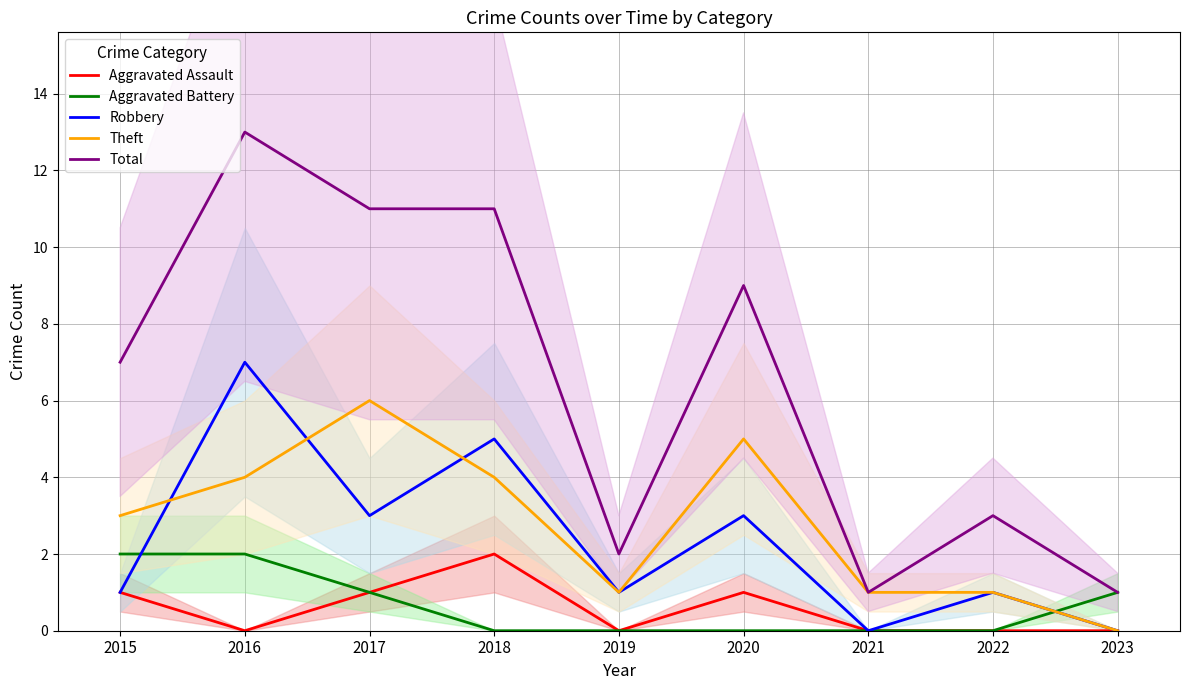

How many interior local valleys does the Aggravated Assault series have?

2